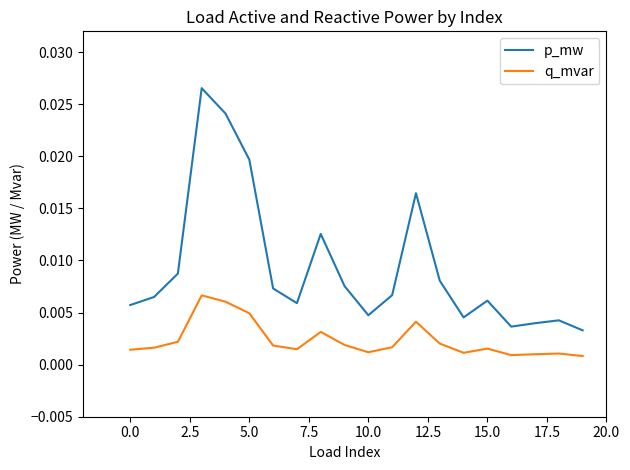

Which series has the largest range (max minus min)?

p_mw